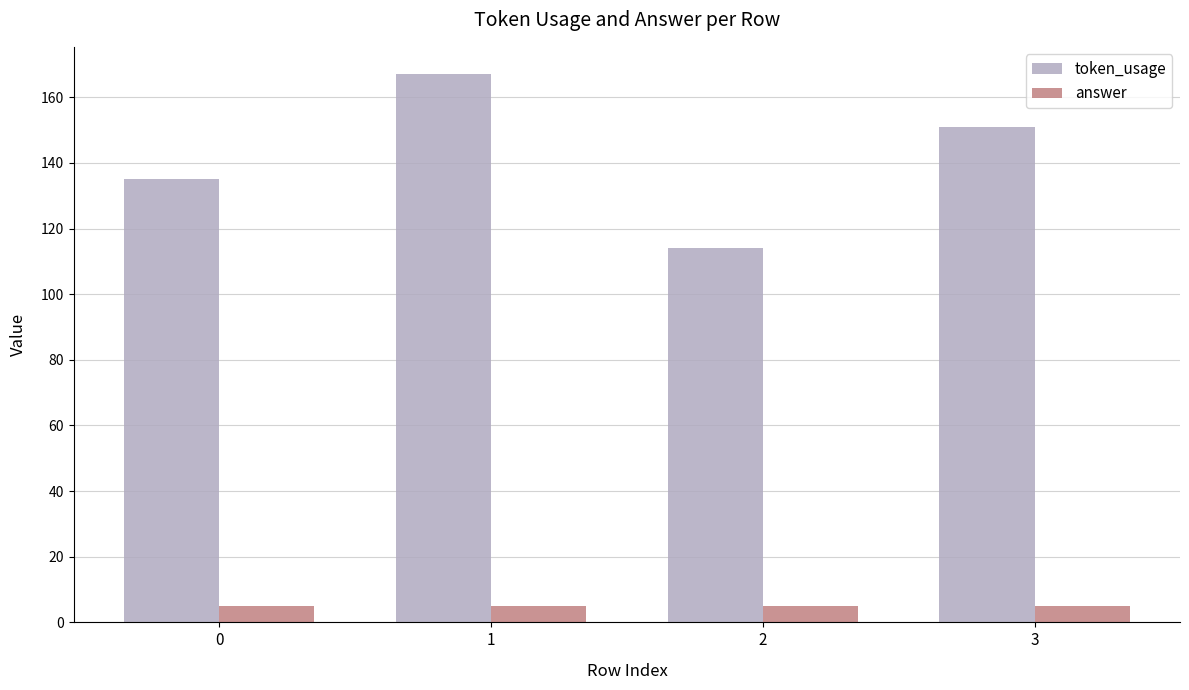

What is the sum of the token_usage values at 2 and 0?

249